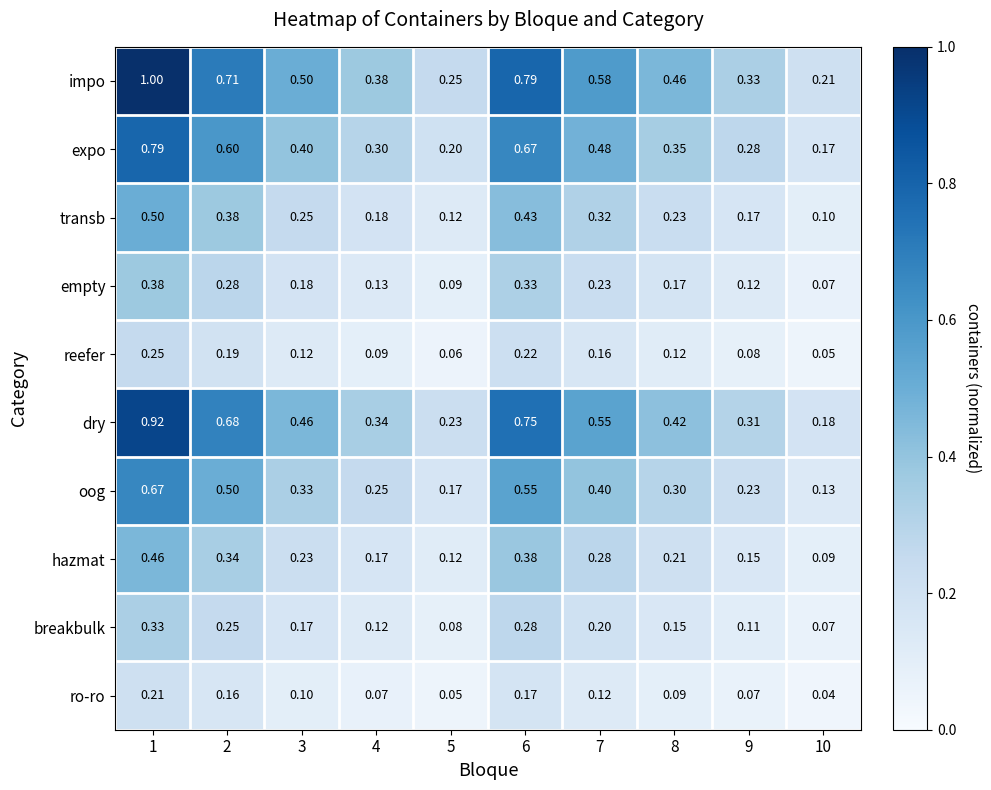

At which category is the sum across all series the highest?

1